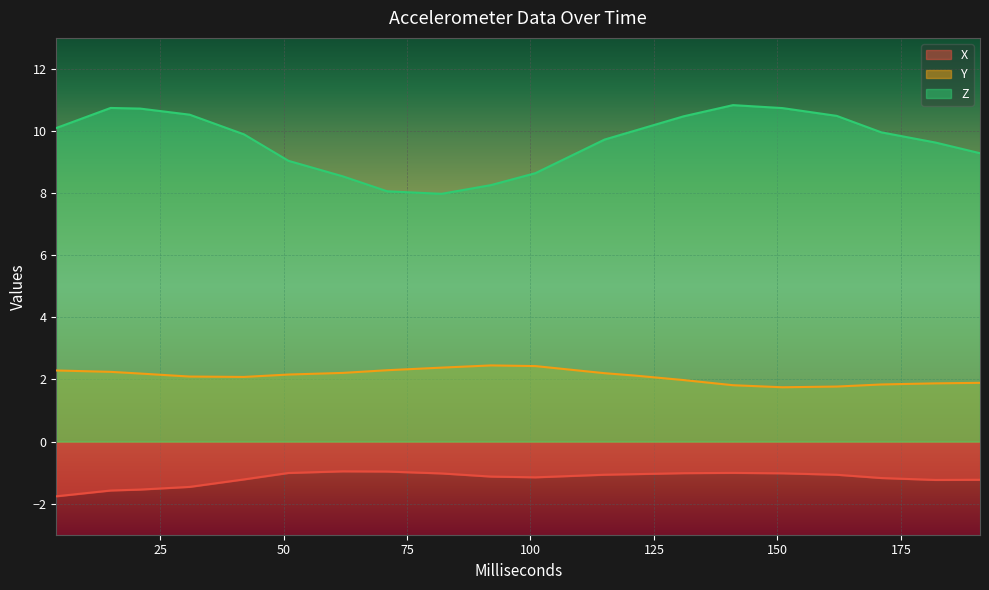

The value of Y at 151 is 1.7. True or false?

True